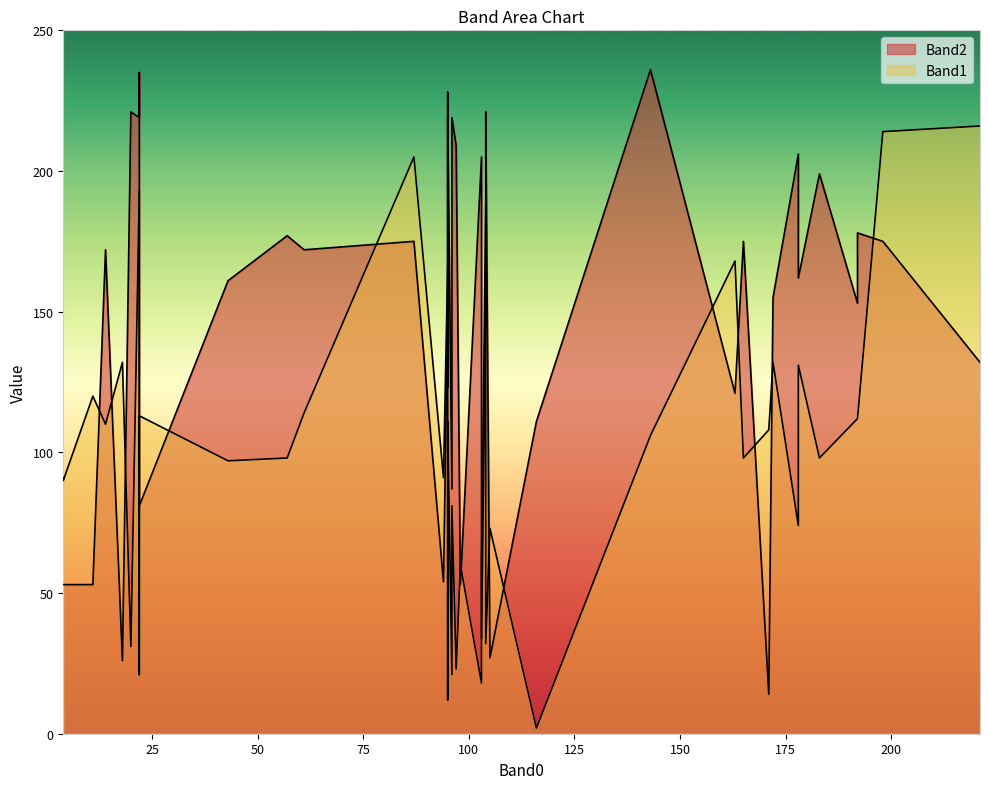

What is the label of the 32nd point from the right?

94